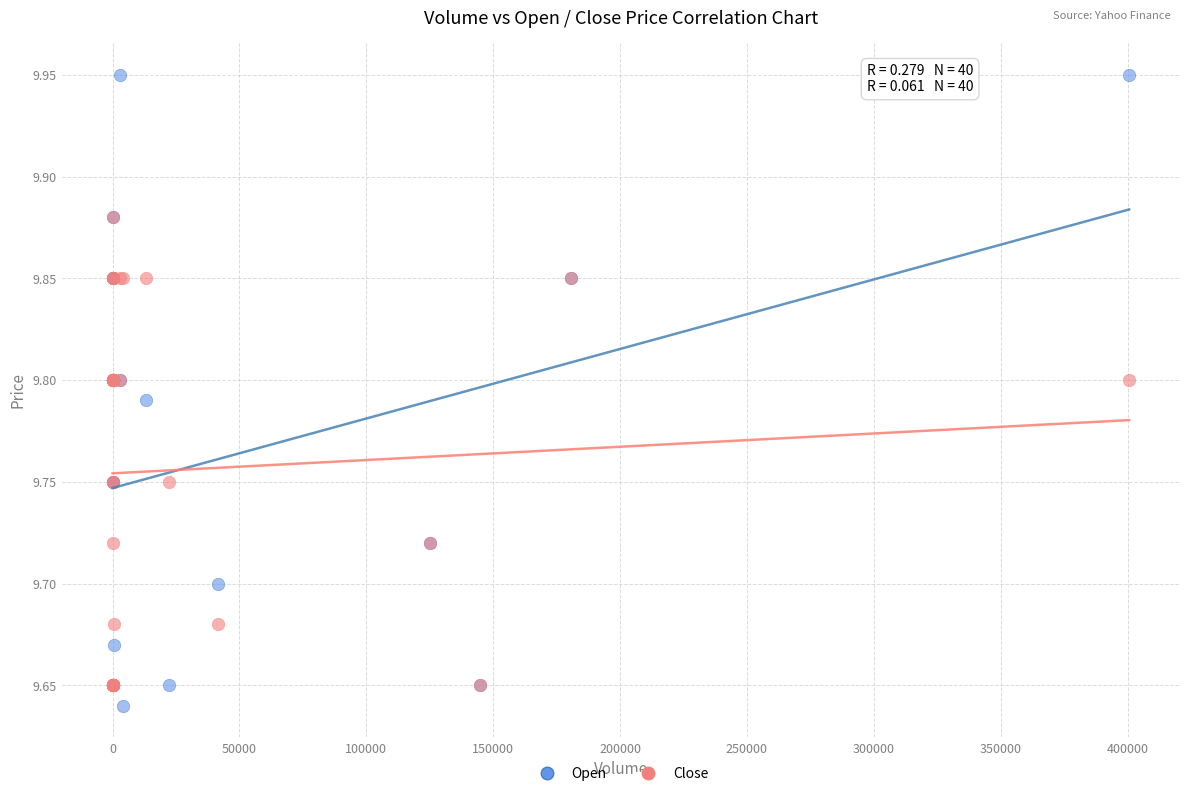

What are all the series names shown in the legend?

Open, Close